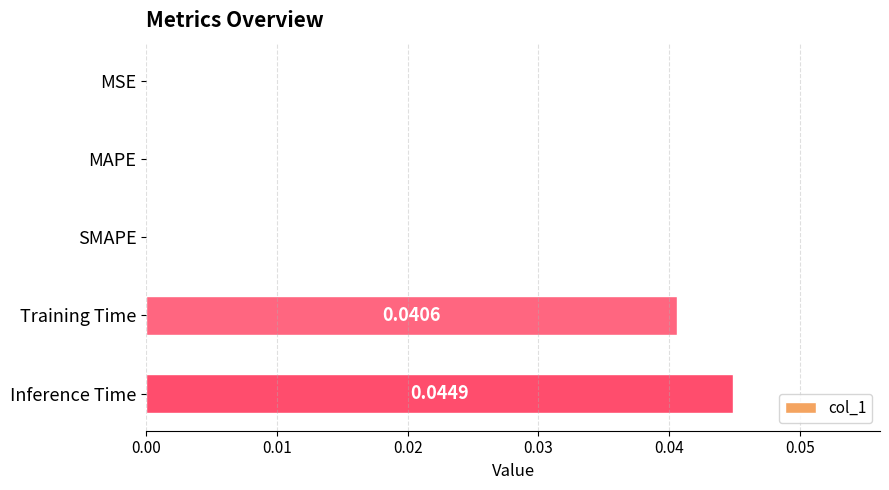

Which label corresponds to the largest value in the chart?

Inference Time